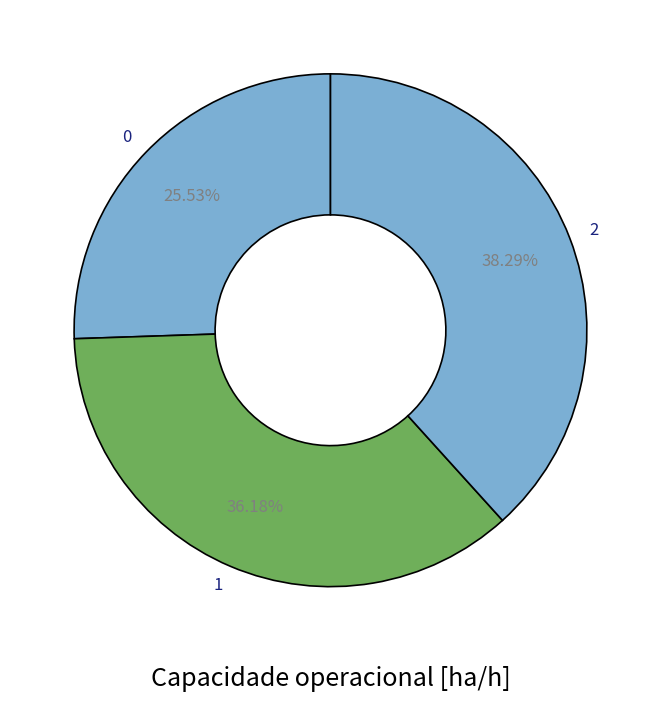

Is there a majority slice in this chart?

No